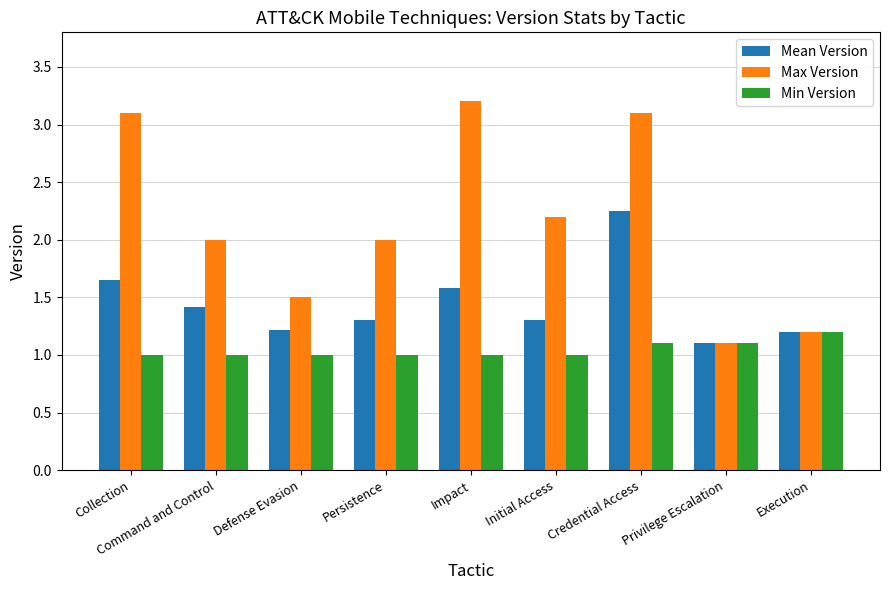

What is the average value of the Mean Version series?

1.4